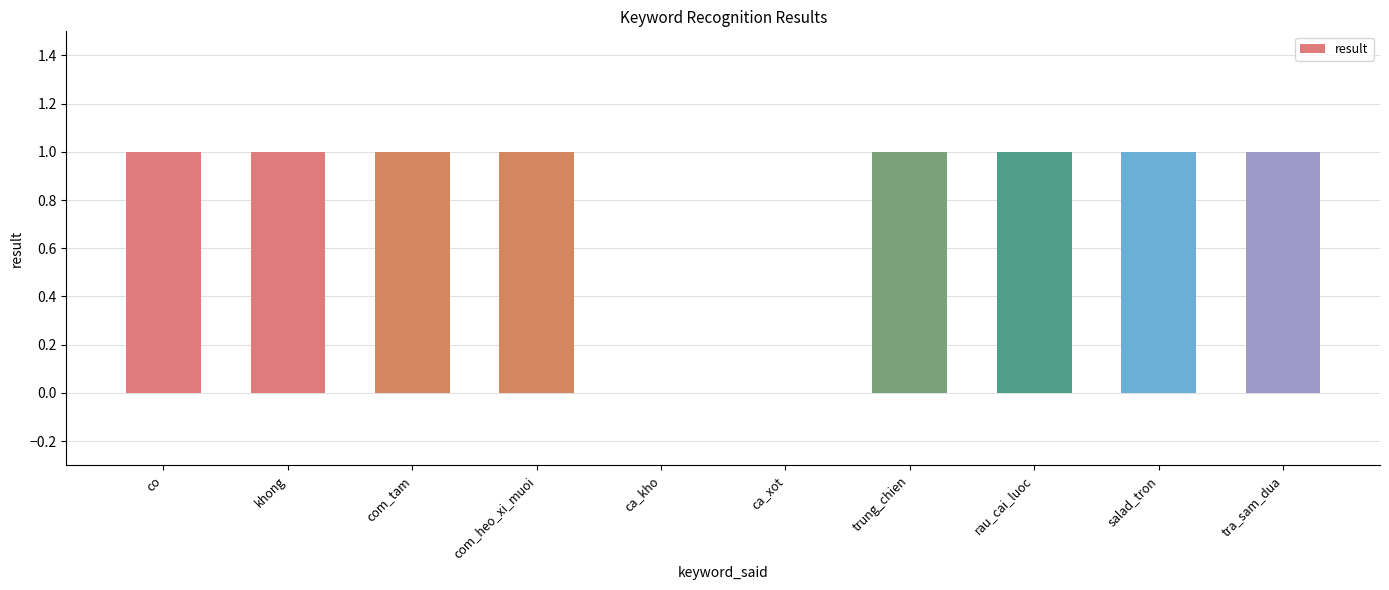

What is the greatest value displayed?

1